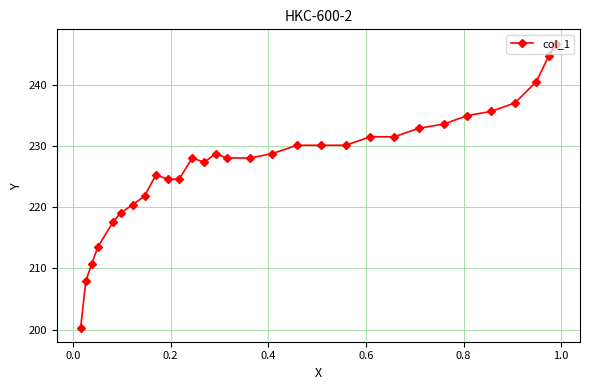

Is this an area chart (filled region under the line)?

No